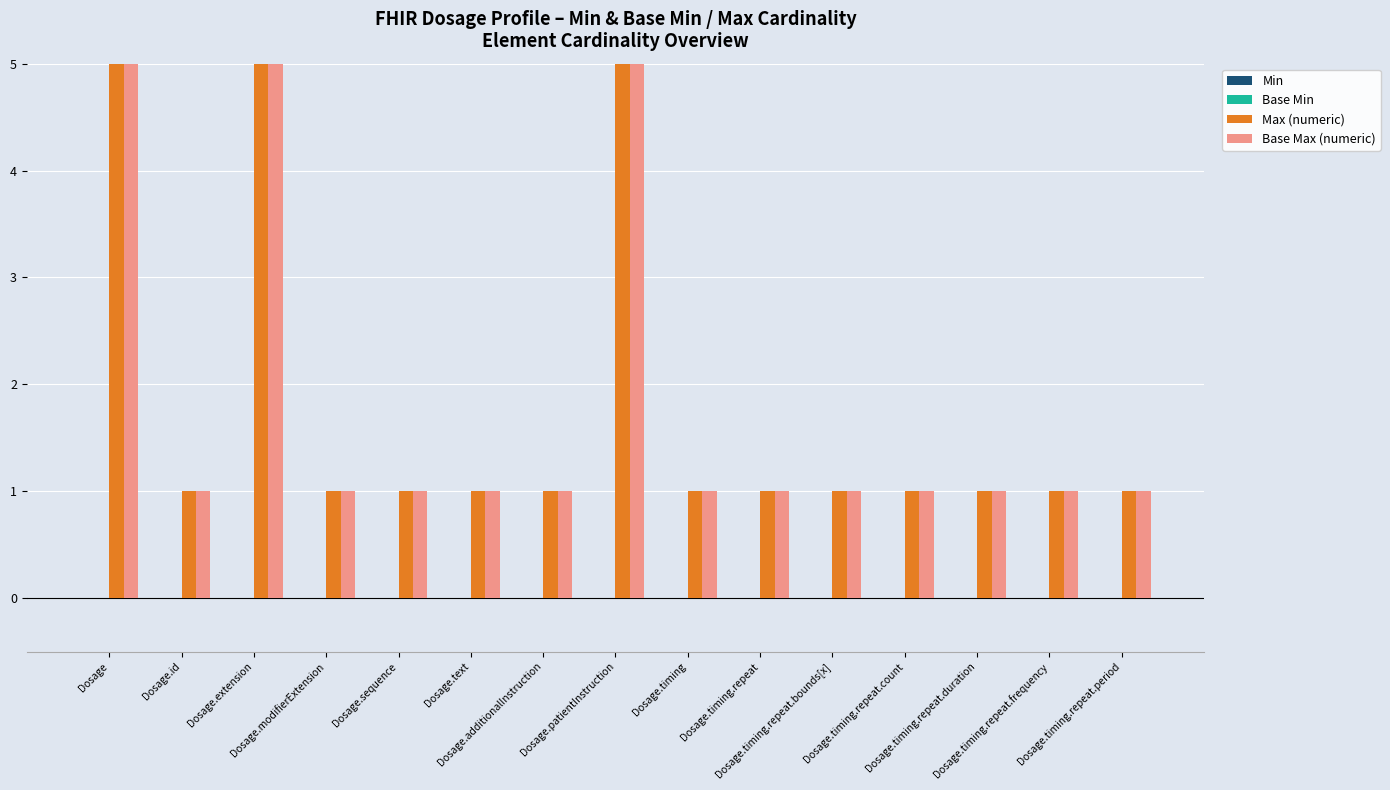

How many bars are there in total?

60